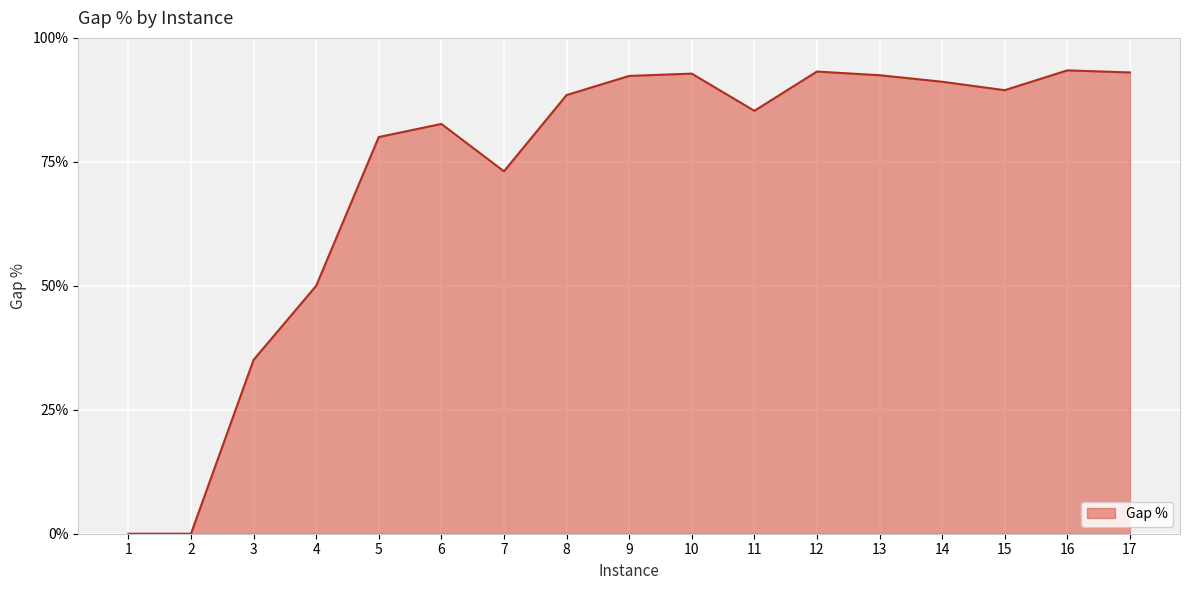

What is the change in value from 3 to 16?

+0.6